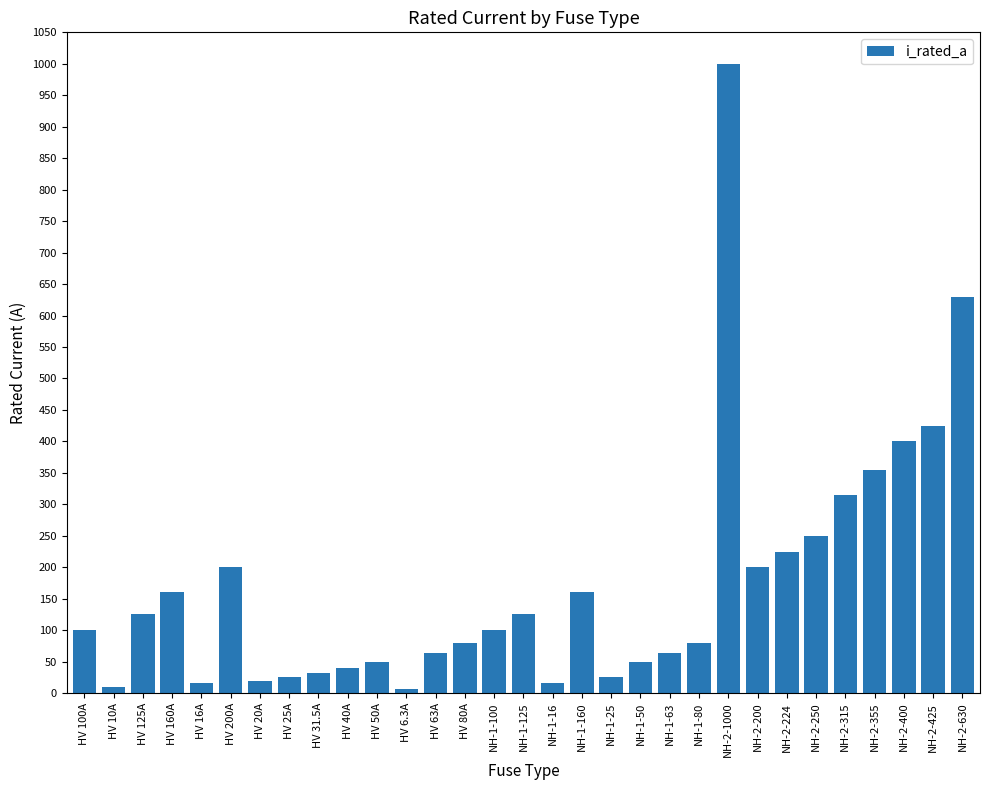

Count the number of categories in the chart.

31